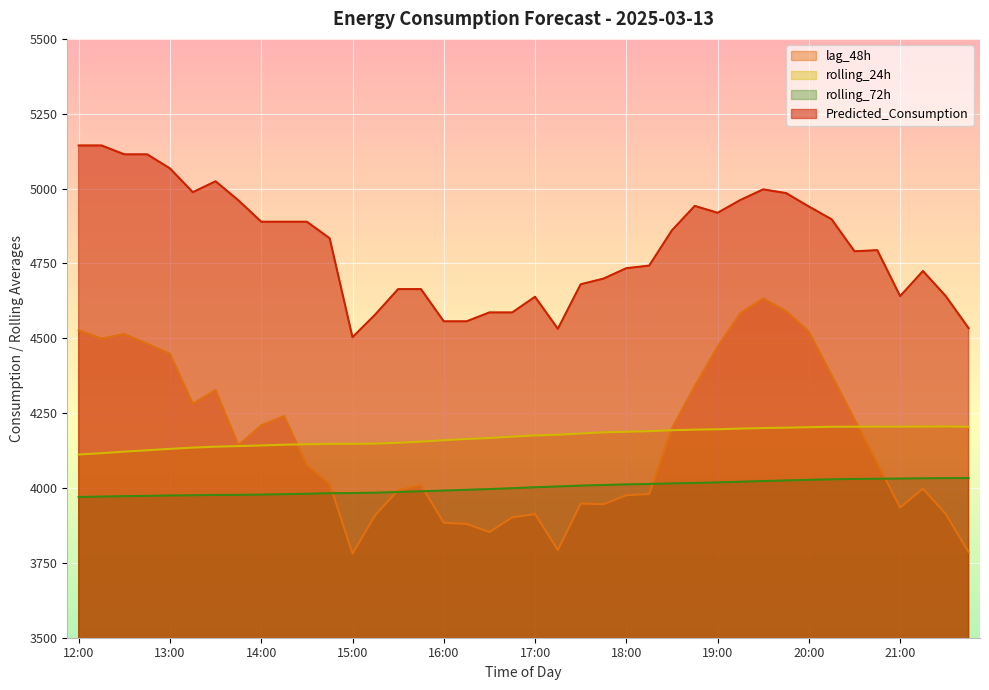

At which category is the sum across all series the highest?

19:30